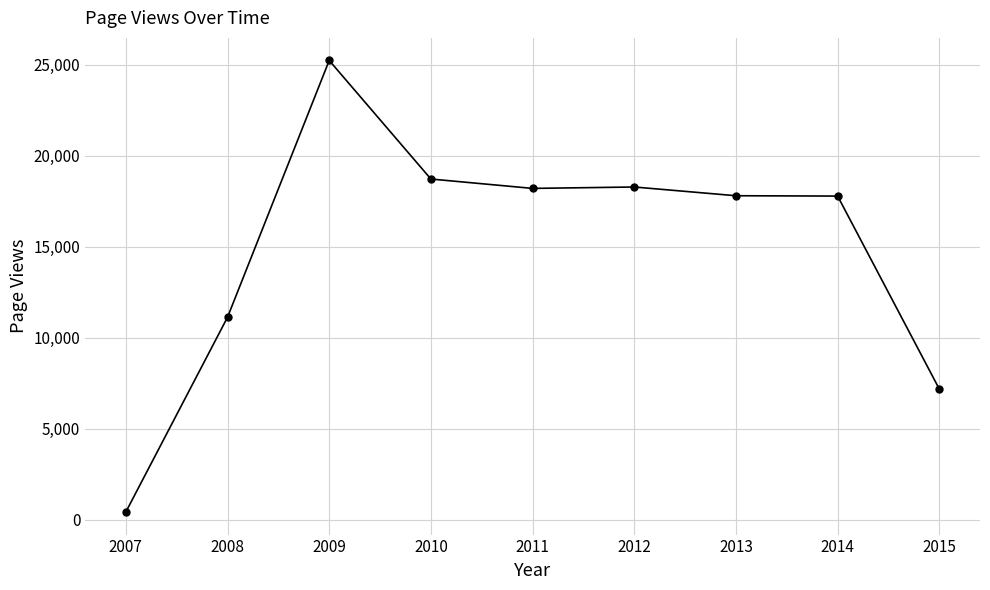

What is the ratio of the value at 2015 to the value at 2014?

0.4